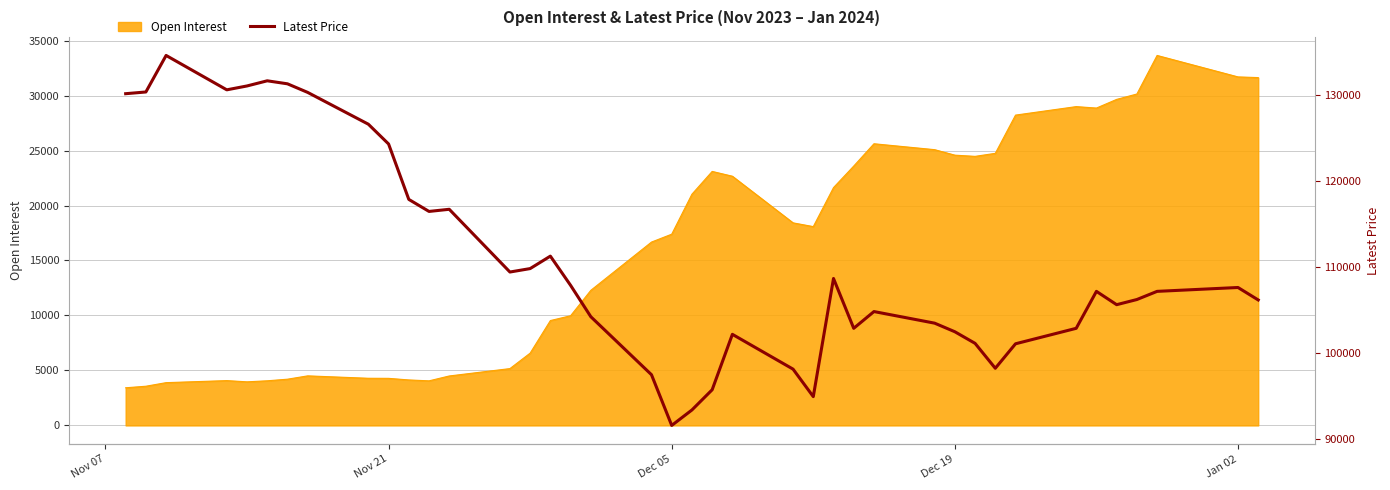

How many lines are shown in the chart?

1